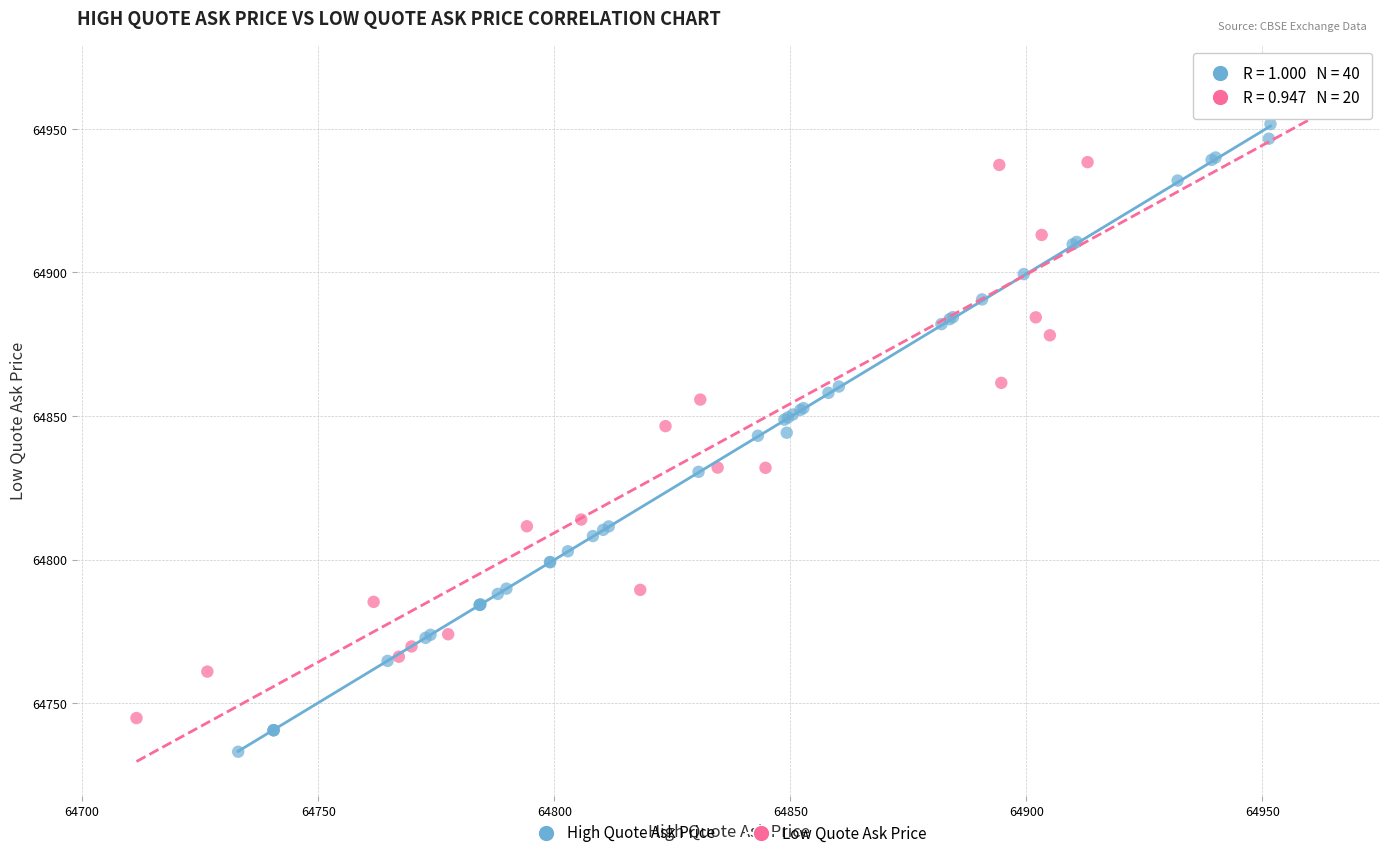

Which series reaches the minimum Y coordinate?

High Quote Ask Price